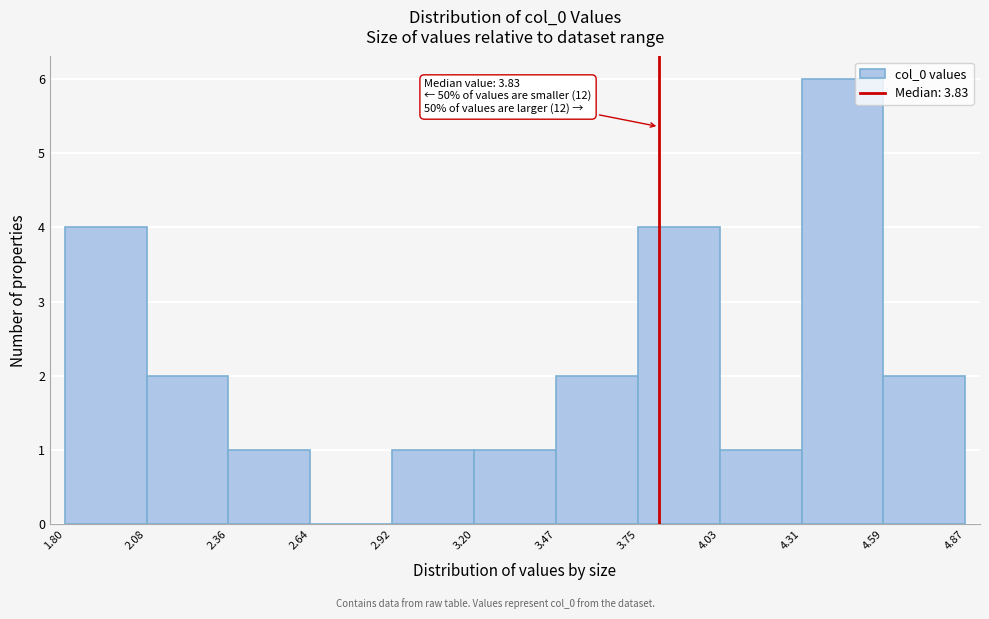

Which range on the x-axis has the tallest bar?

4.31 to 4.59